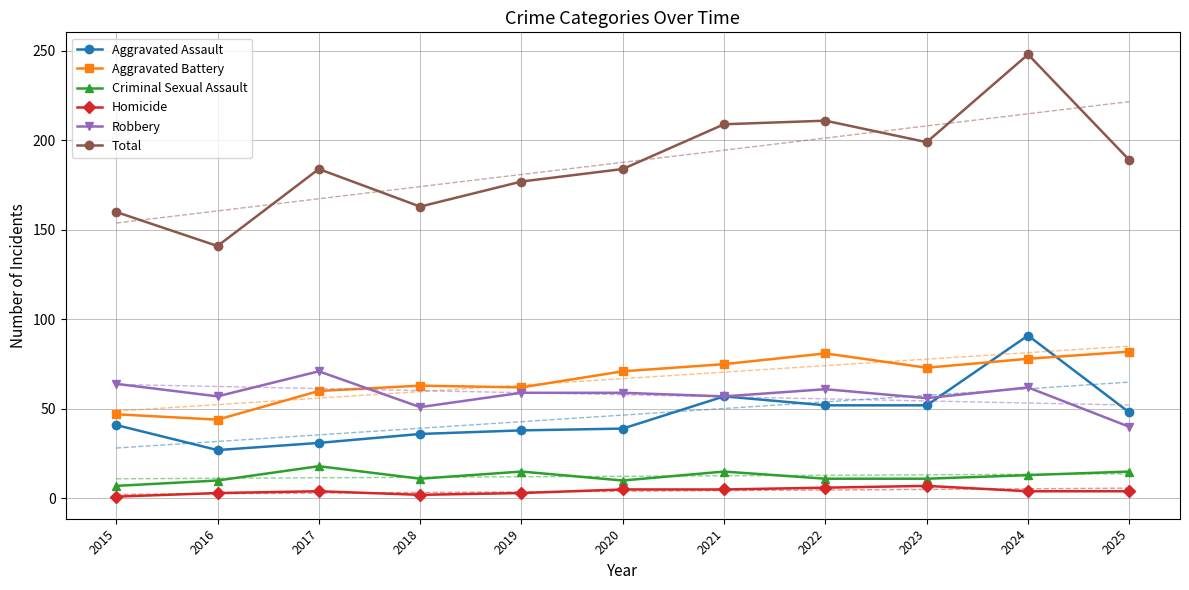

Which category has the lowest value in the Total series?

2016